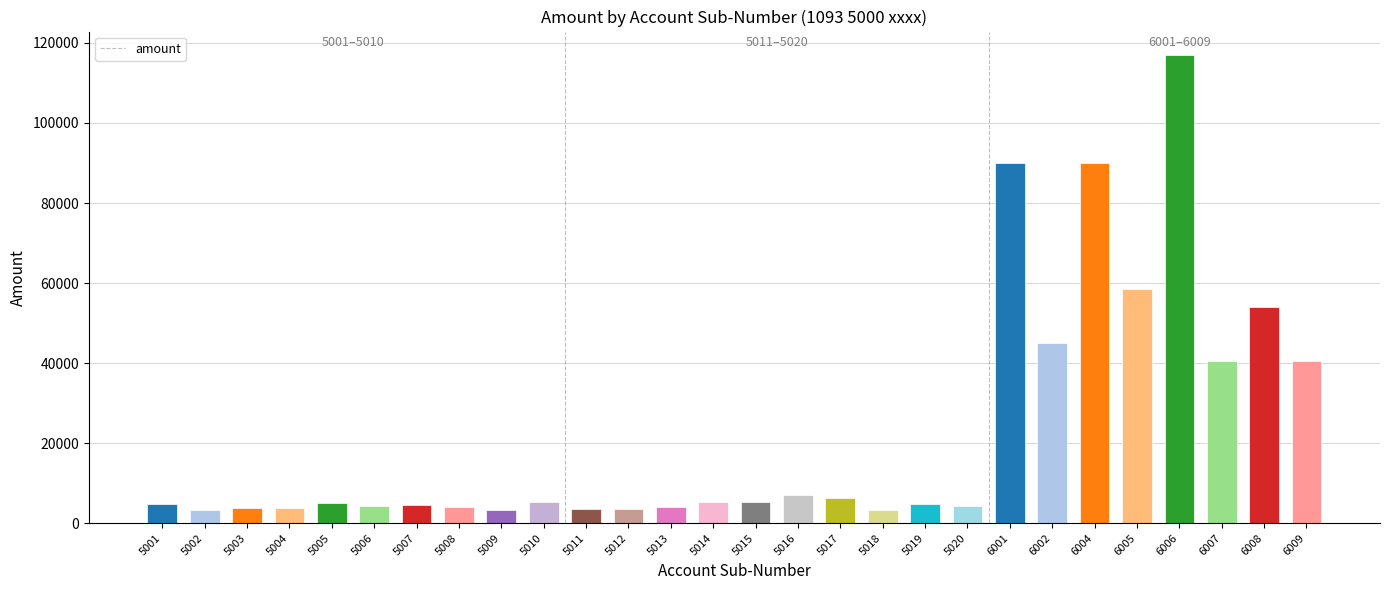

What is the change in value from 5017 to 6005?

+52200